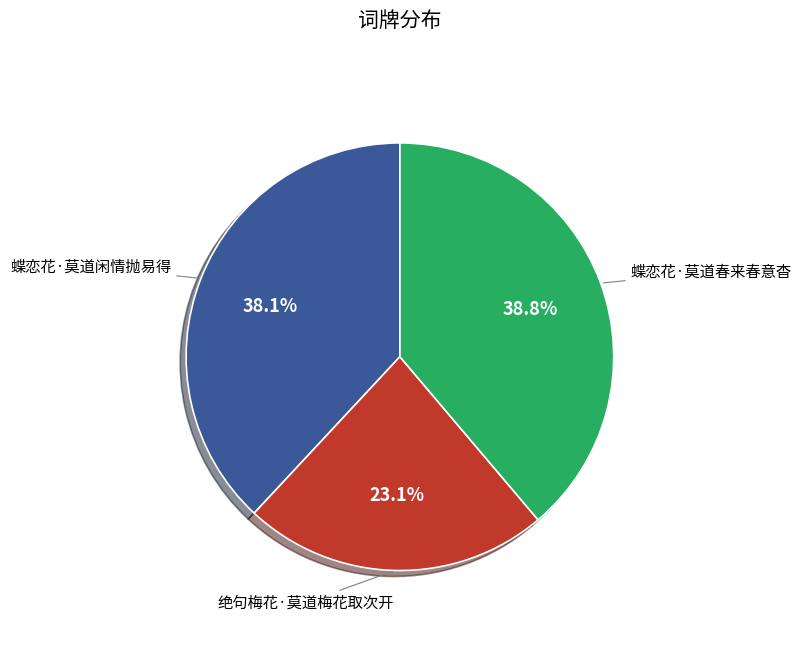

Is there any slice that represents more than half of the pie?

No